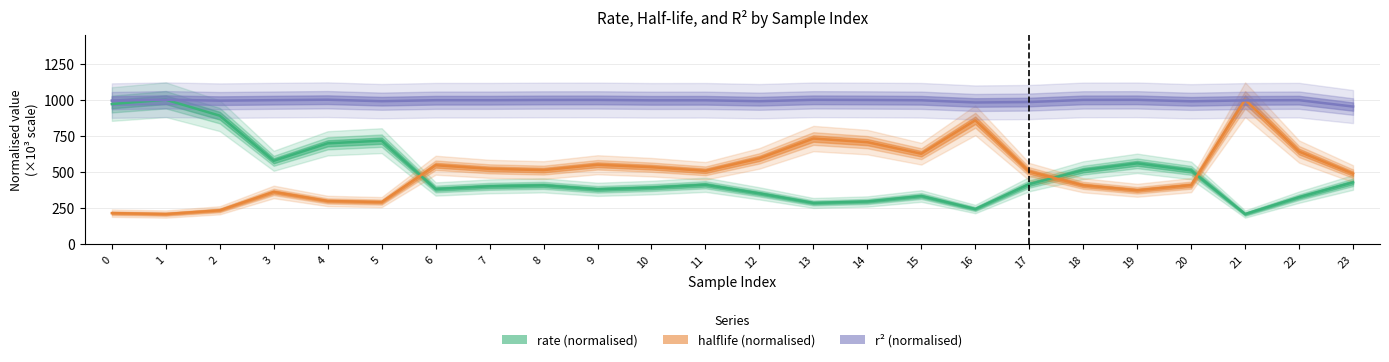

What is the difference between the highest and lowest values at 4?

700.3